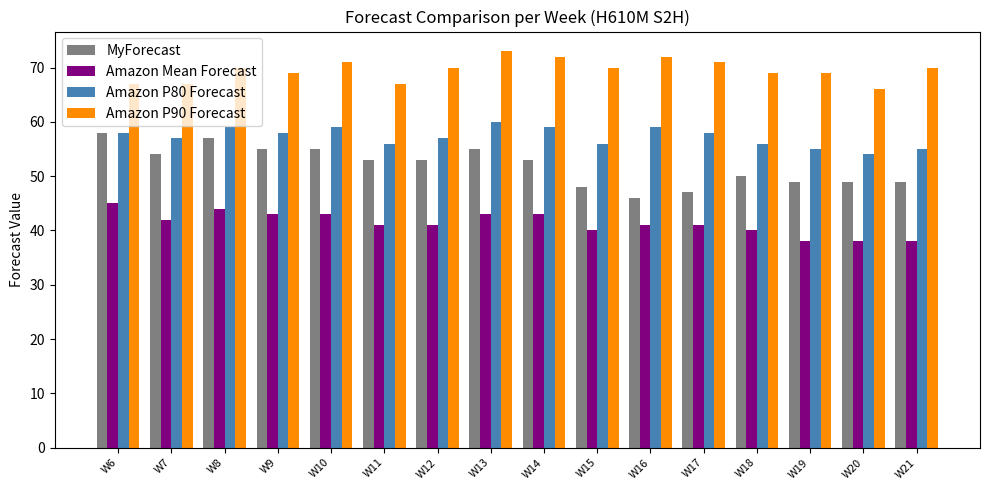

How many categories are shown in the chart?

16